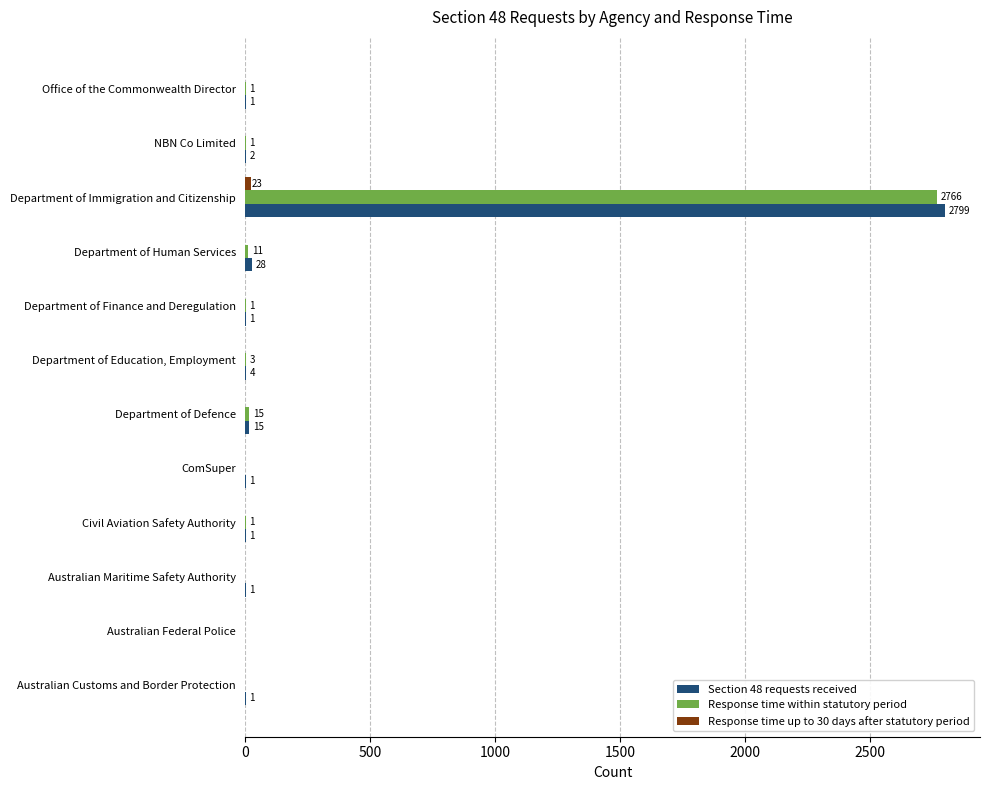

Where is Section 48 requests received nearest to the value 1399?

Department of Human Services